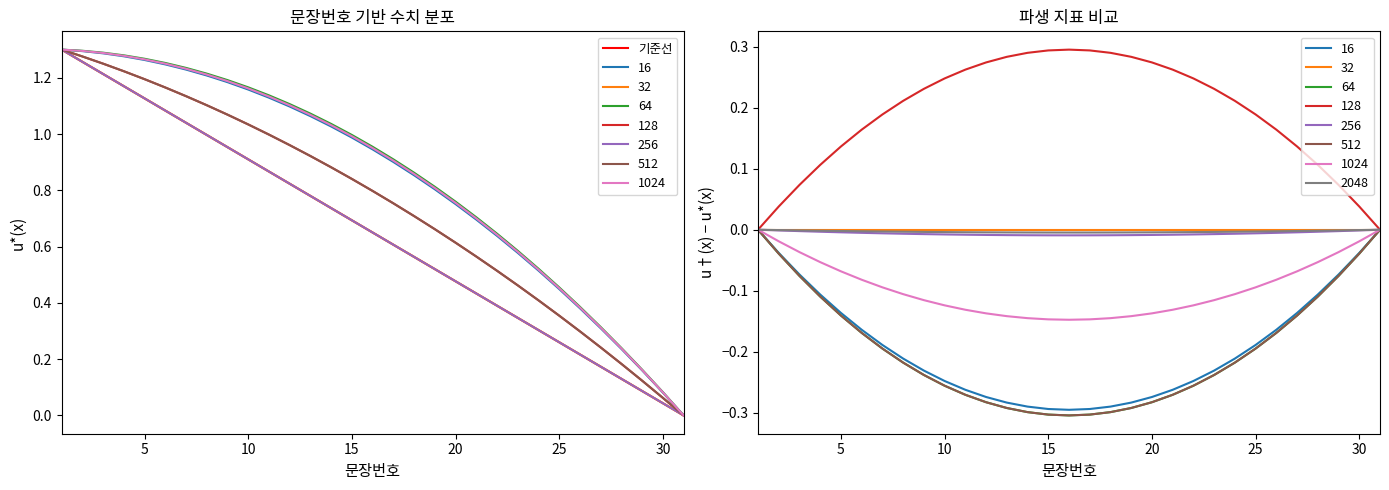

How many values are above zero?

30